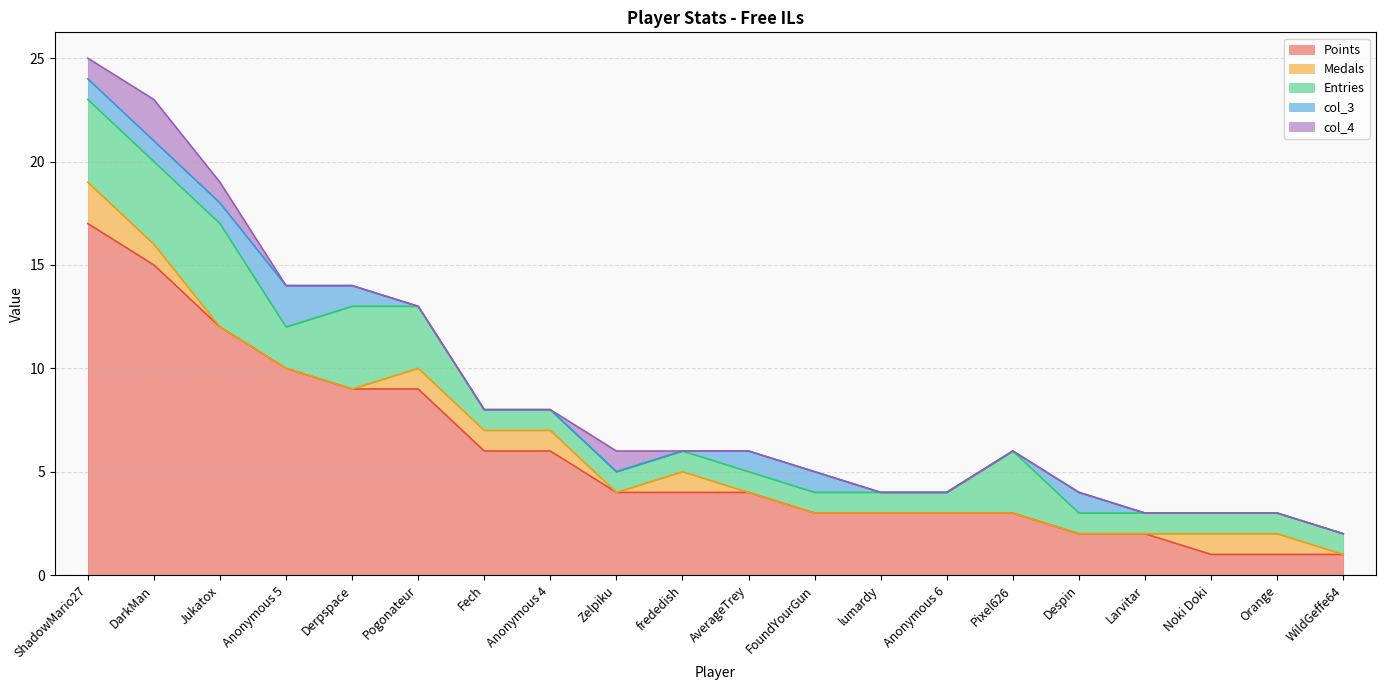

What is the highest value of the Points series?

17